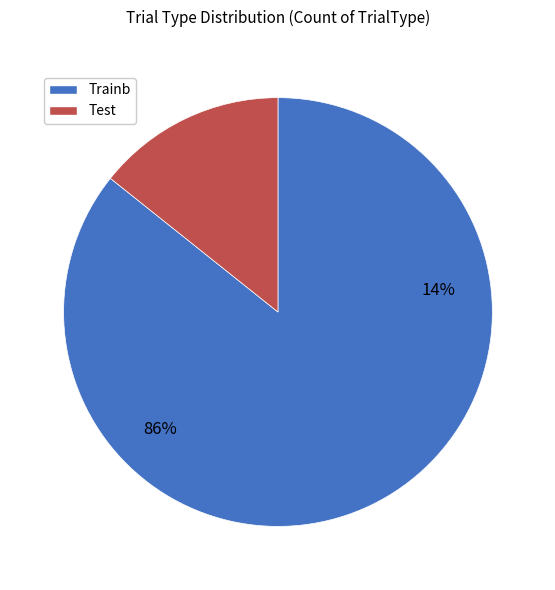

What is the ratio of the value at Trainb to the value at Test?

6.0